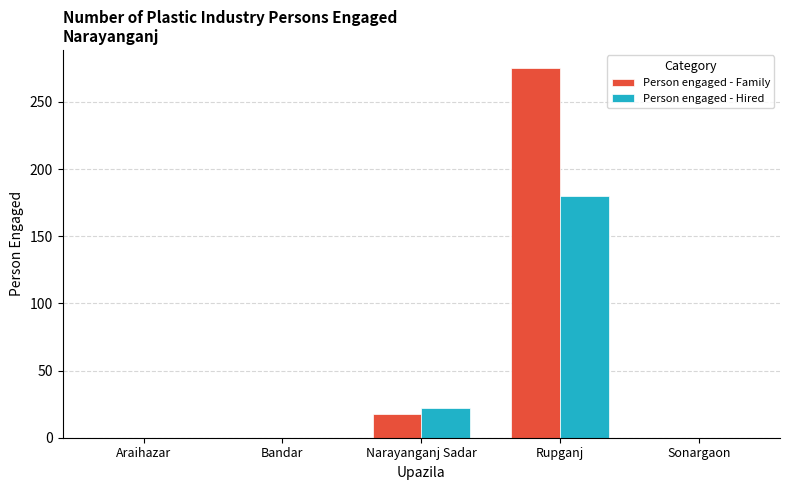

Reading left to right, extract all data points from this chart.

Person engaged - Family: 0	0	18	275	0
Person engaged - Hired: 0	0	22	180	0